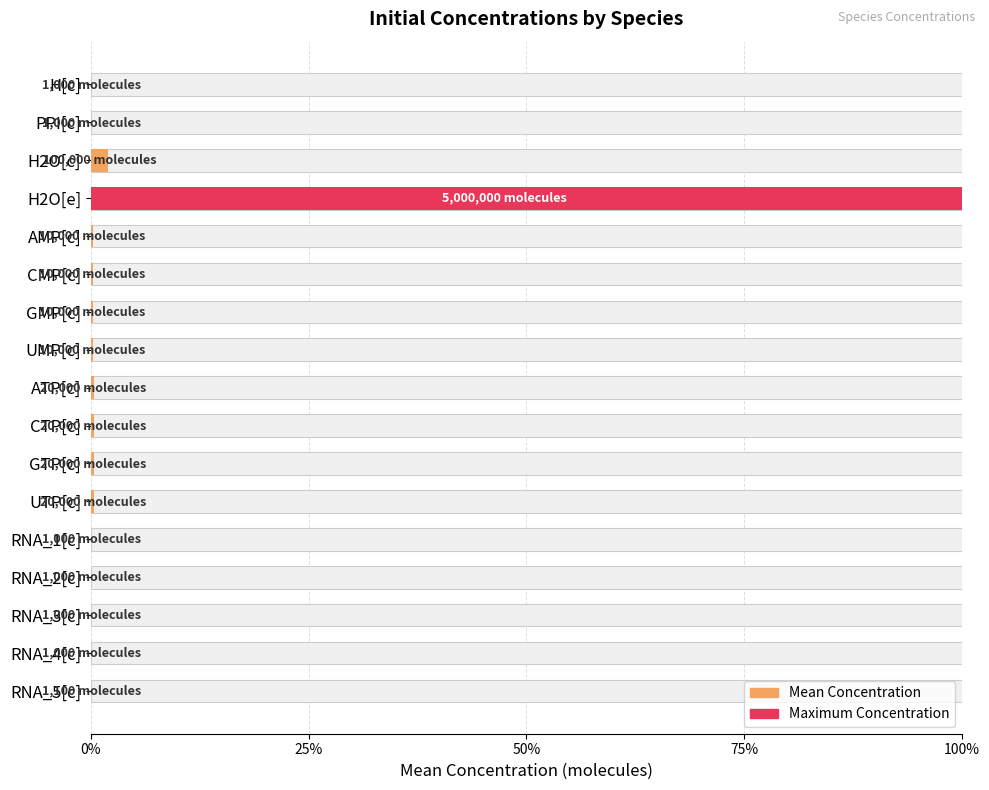

What is the difference between the second highest and second lowest values?

2.0